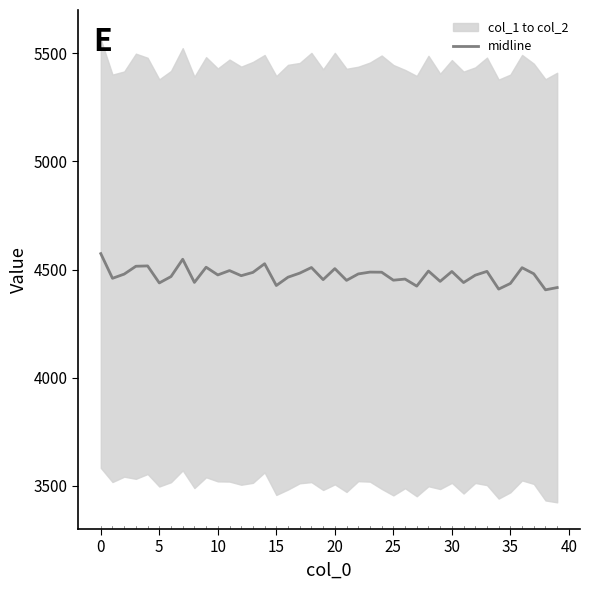

Reading right to left, transcribe all the data shown in this chart.

4416.5	4406.1	4480.3	4508.4	4435.5	4409.4	4491.4	4473.8	4439.7	4491.0	4445.2	4493.0	4423.2	4455.8	4450.6	4487.5	4488.1	4479.5	4449.8	4504.2	4453.2	4509.3	4483.3	4464.5	4426.0	4526.8	4486.7	4471.4	4495.1	4475.0	4510.6	4440.4	4547.4	4467.3	4437.9	4516.7	4515.1	4478.8	4459.3	4573.5